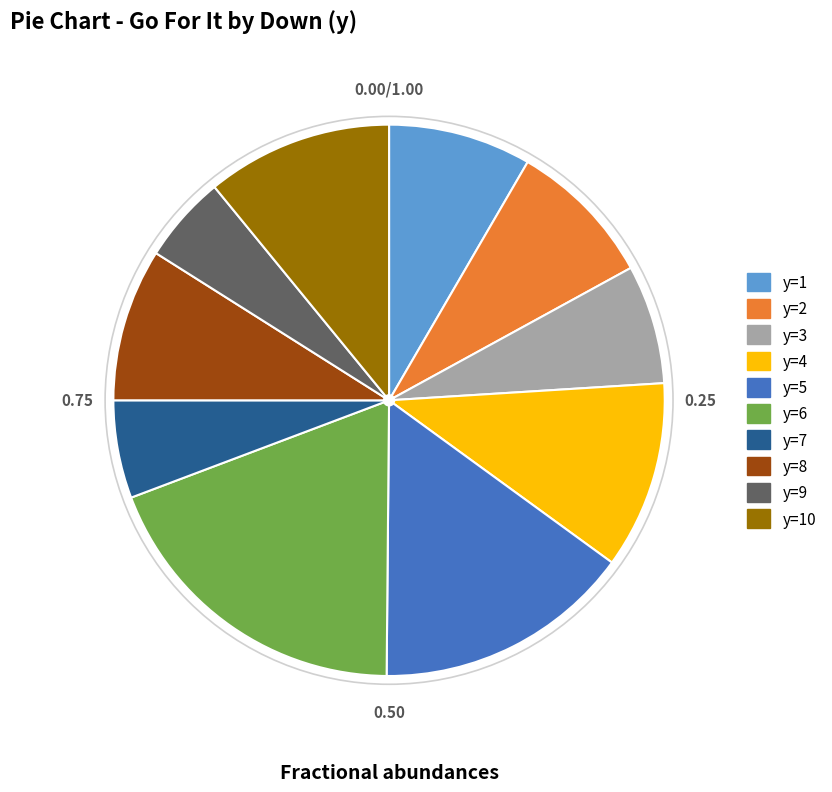

Do y=2 and y=7 together represent more than half of the pie?

No